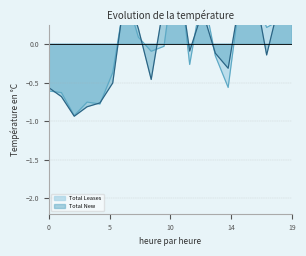

Is it true that Total New equals 1.6 at SOVA?

False